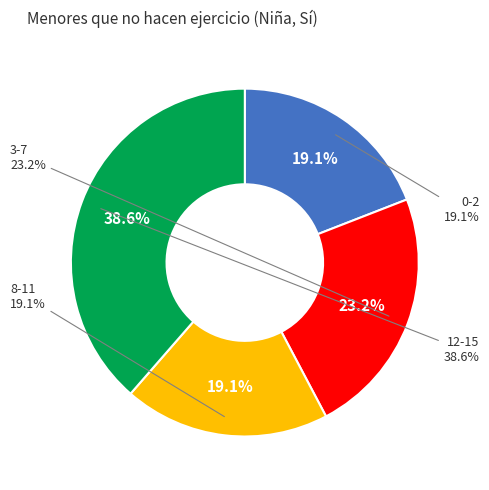

What percentage do 12-15 and 3-7 together represent?

61.8%